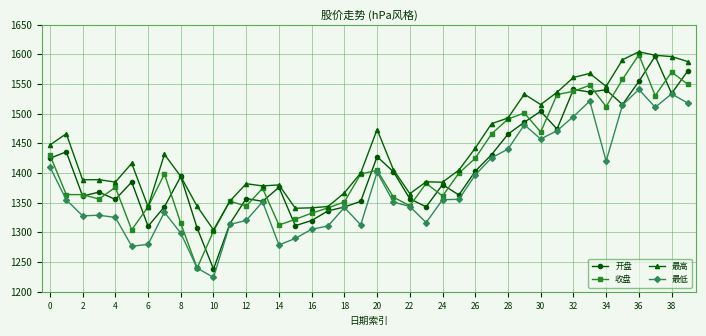

Which series has the largest total across all categories?

最高